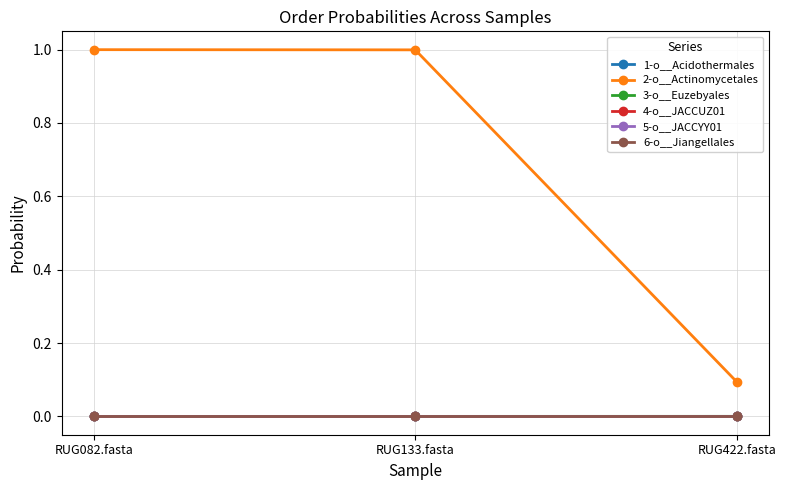

Which series has the widest spread of values?

2-o__Actinomycetales